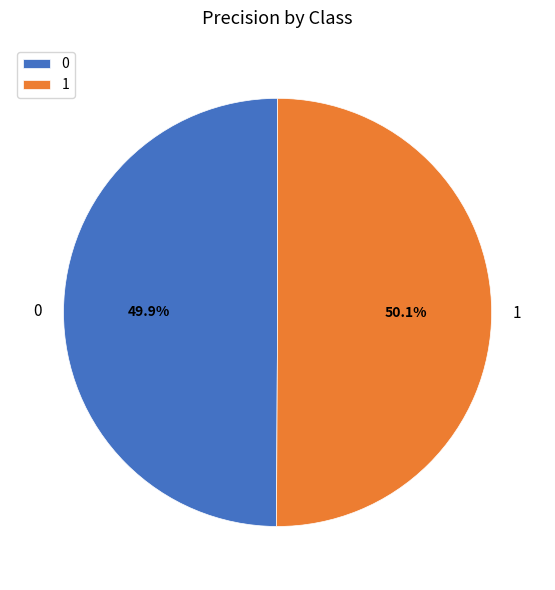

What percentage do 0 and 1 together represent?

100.0%